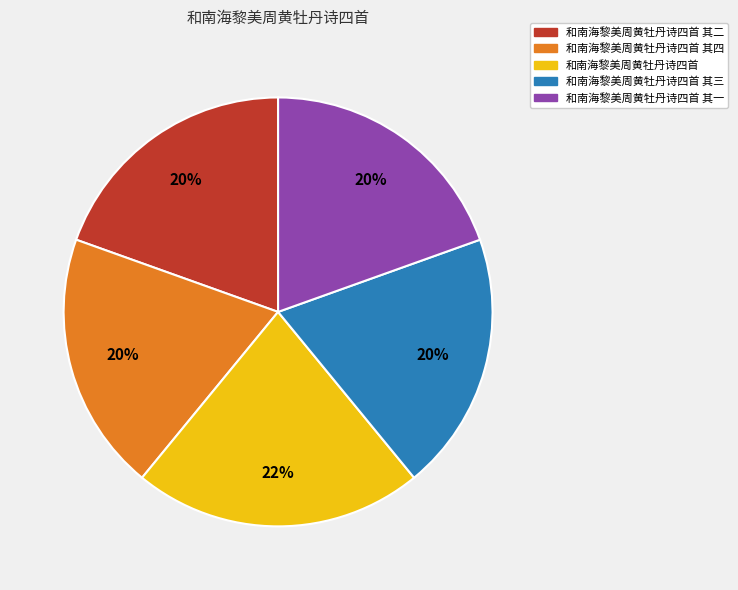

How many slices are in this pie chart?

5